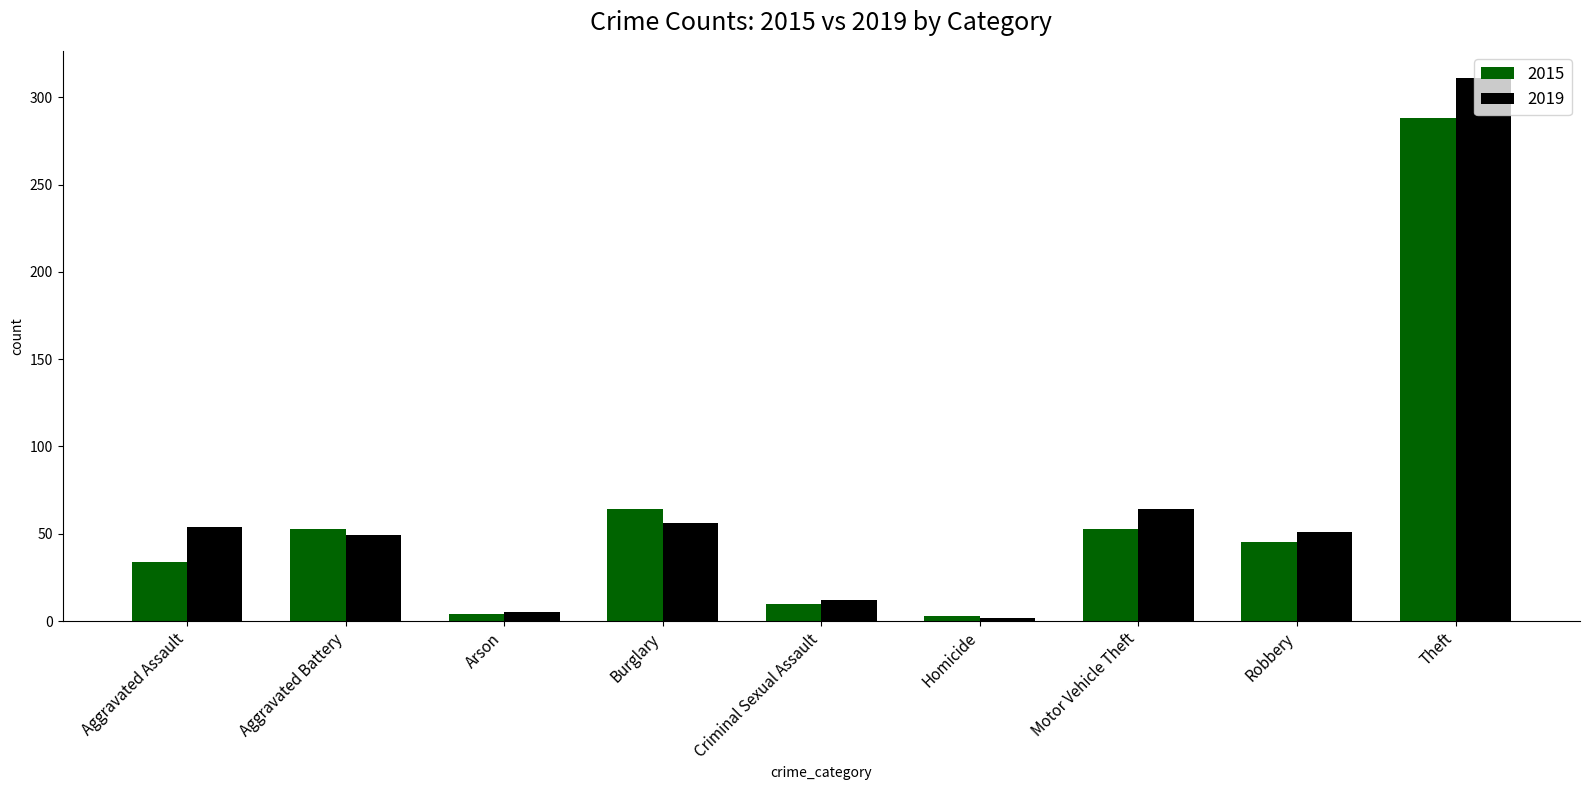

How many categories are shown in the chart?

9